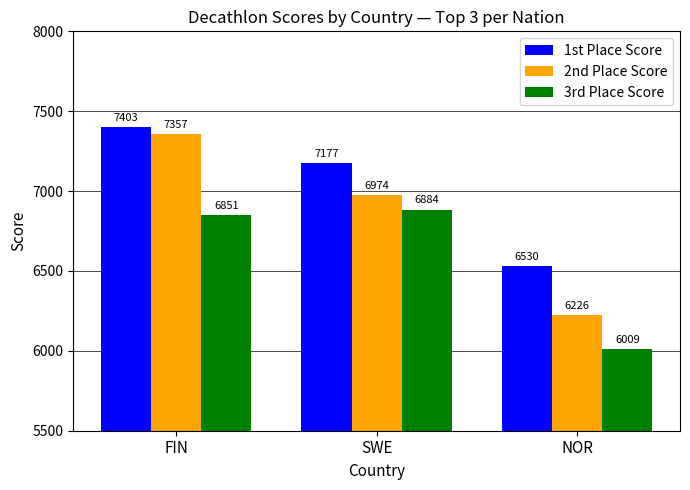

Is it true that 2nd Place Score equals 2801.6 at NOR?

False